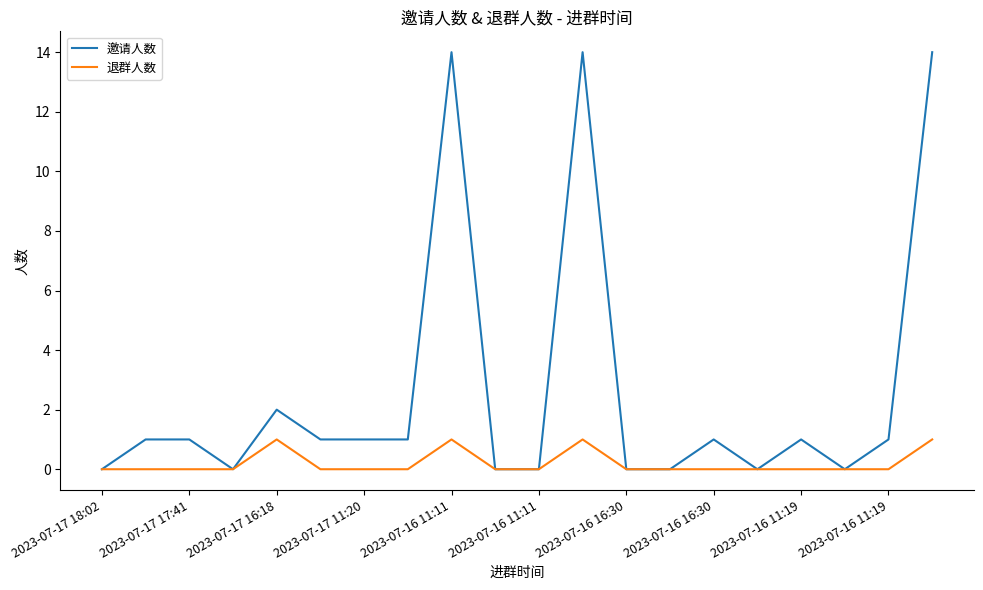

What is the greatest value displayed?

14